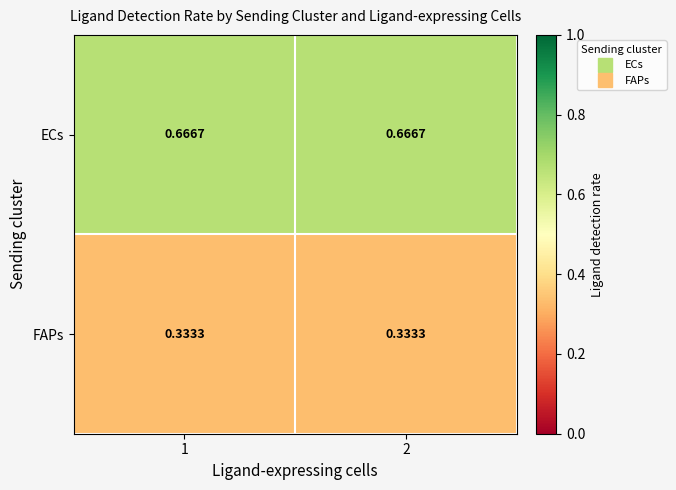

Is the value of ECs at 2 greater than the value of FAPs at 2?

Yes